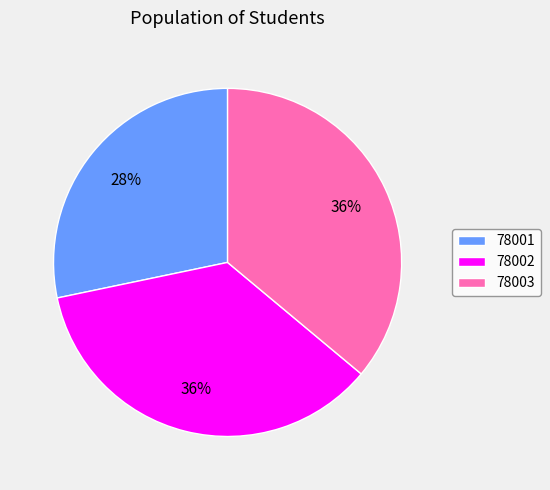

What is the ratio of the value at 78003 to the value at 78002?

1.0